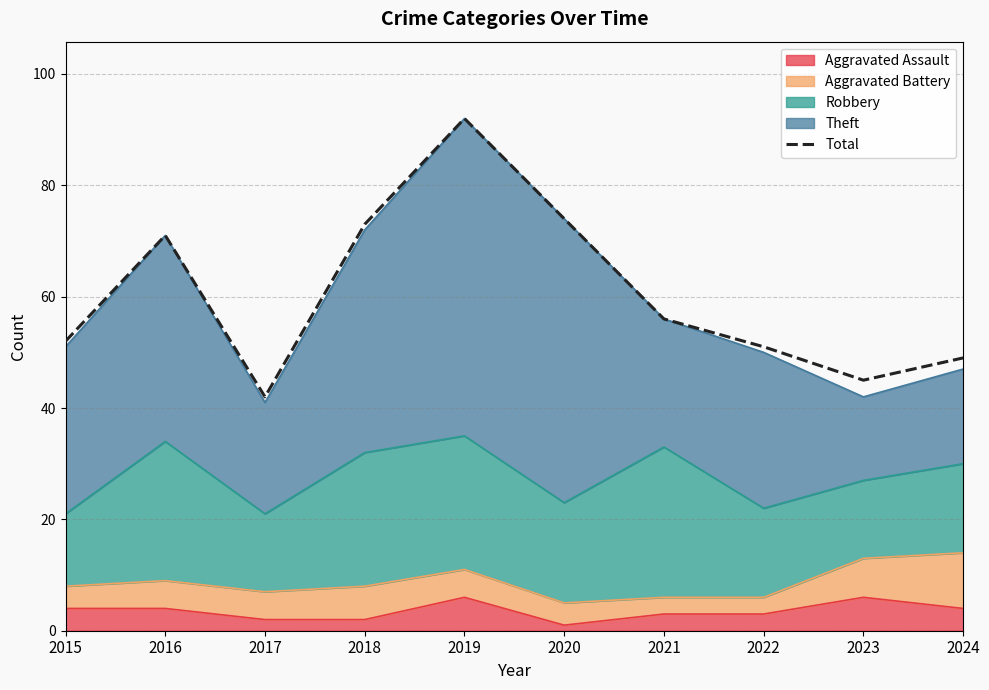

Rank the categories by value from lowest to highest.

2017, 2023, 2024, 2022, 2015, 2021, 2016, 2018, 2020, 2019